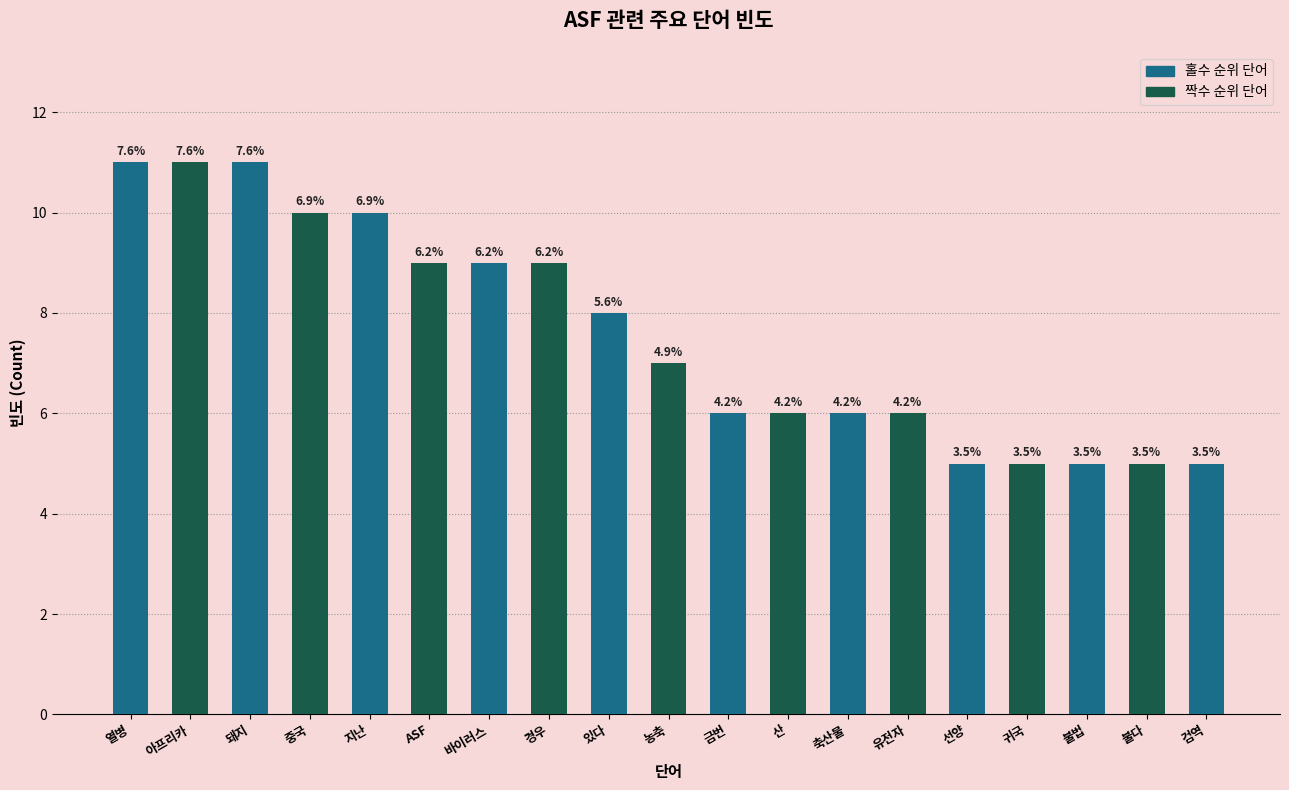

What is the ratio of the value at 중국 to the value at 불다?

2.0